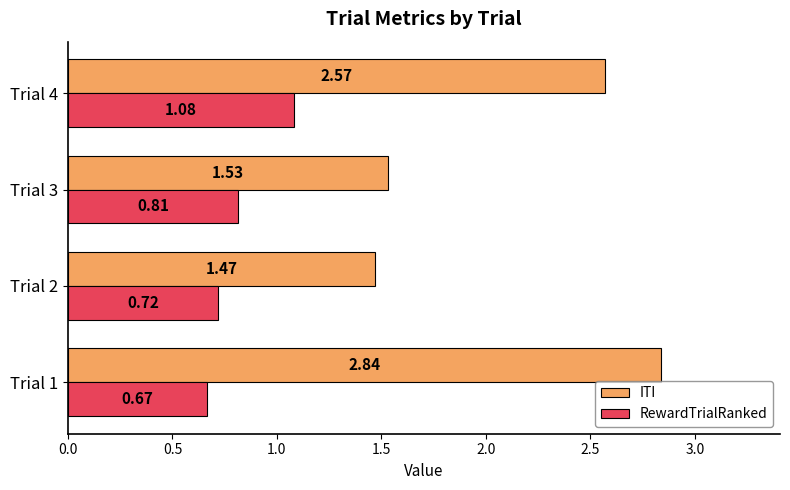

What is the average value of the ITI series?

2.1